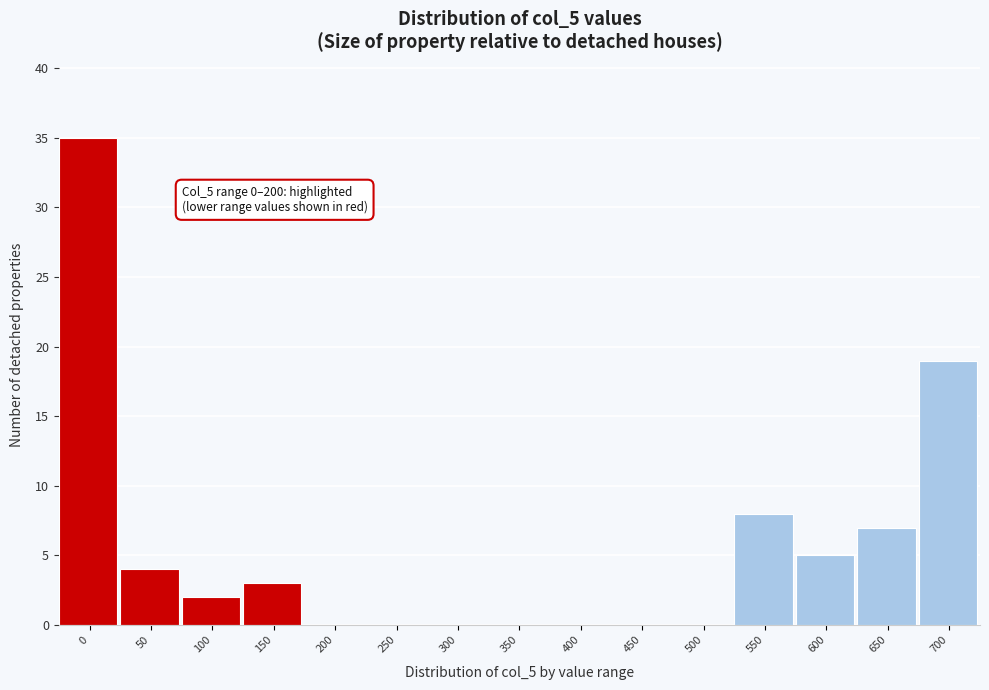

Reading left to right, list all the values displayed in this chart.

0=35	50=4	100=2	150=3	200=0	250=0	300=0	350=0	400=0	450=0	500=0	550=8	600=5	650=7	700=19